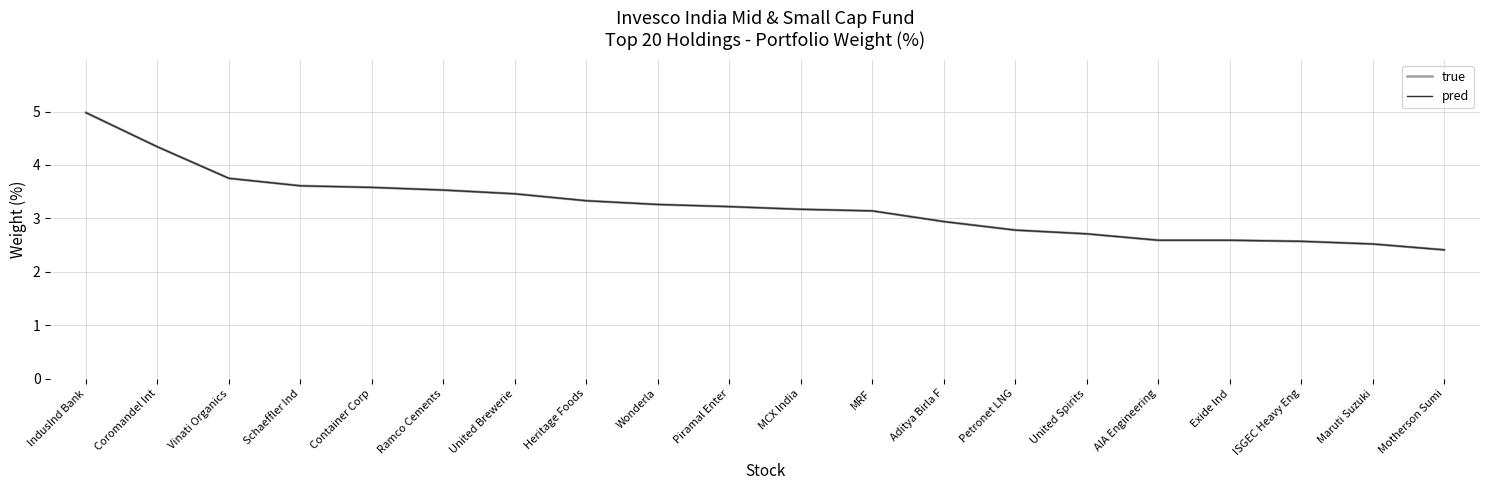

Is this an area chart (filled region under the line)?

No